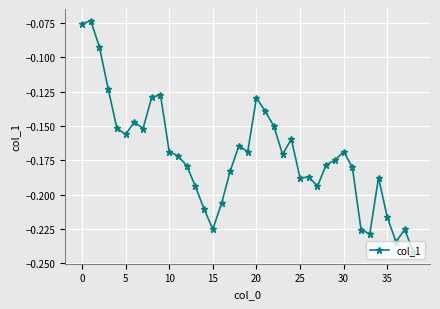

What is the difference between the second highest and second lowest values?

0.2